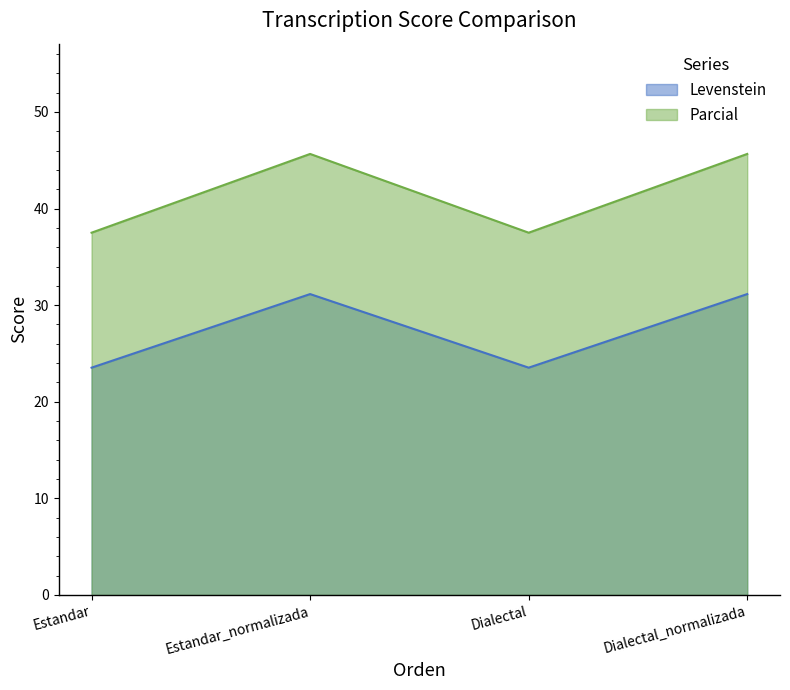

What is the approximate value of Levenstein at Estandar?

23.5